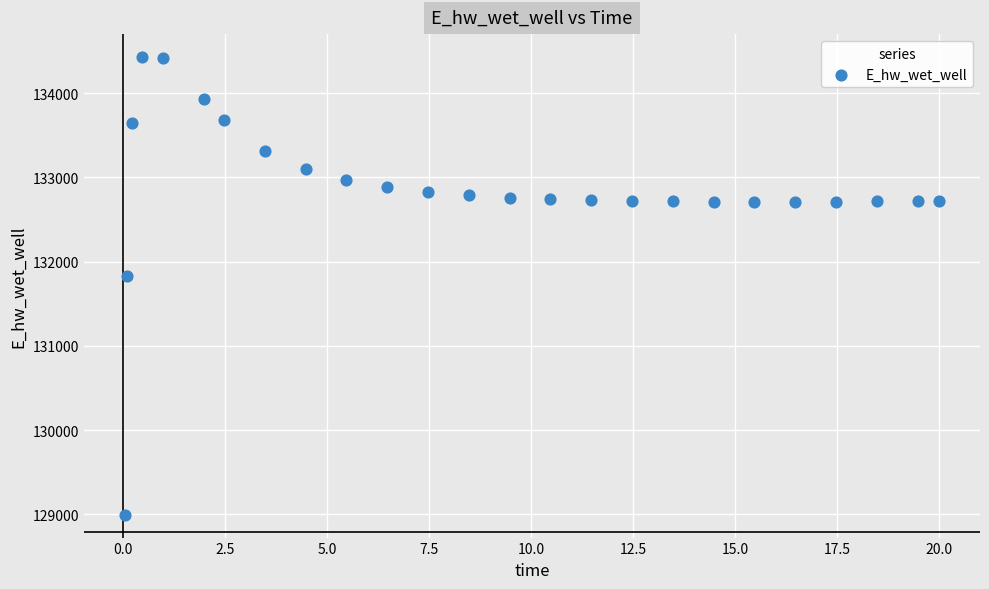

What is the range of X values (max minus min)?

20.0